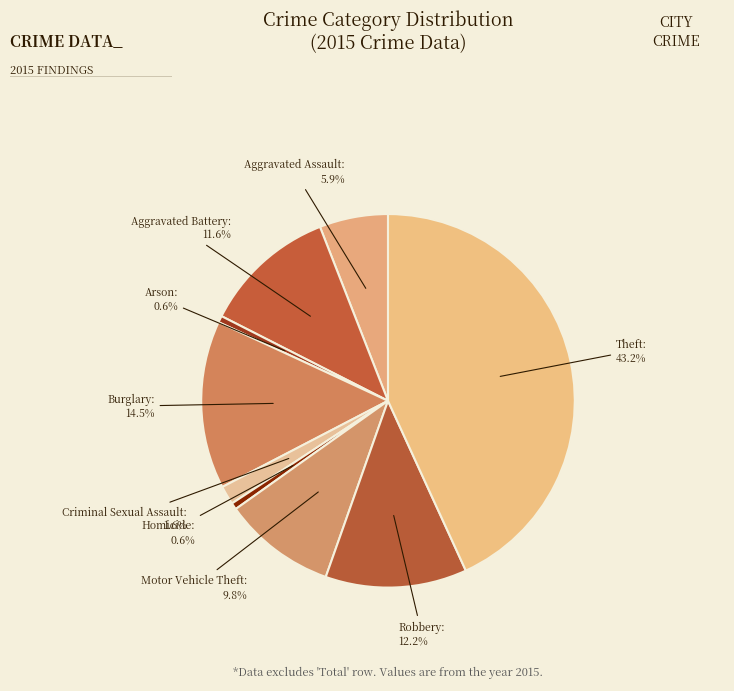

Is there any slice that represents more than half of the pie?

No